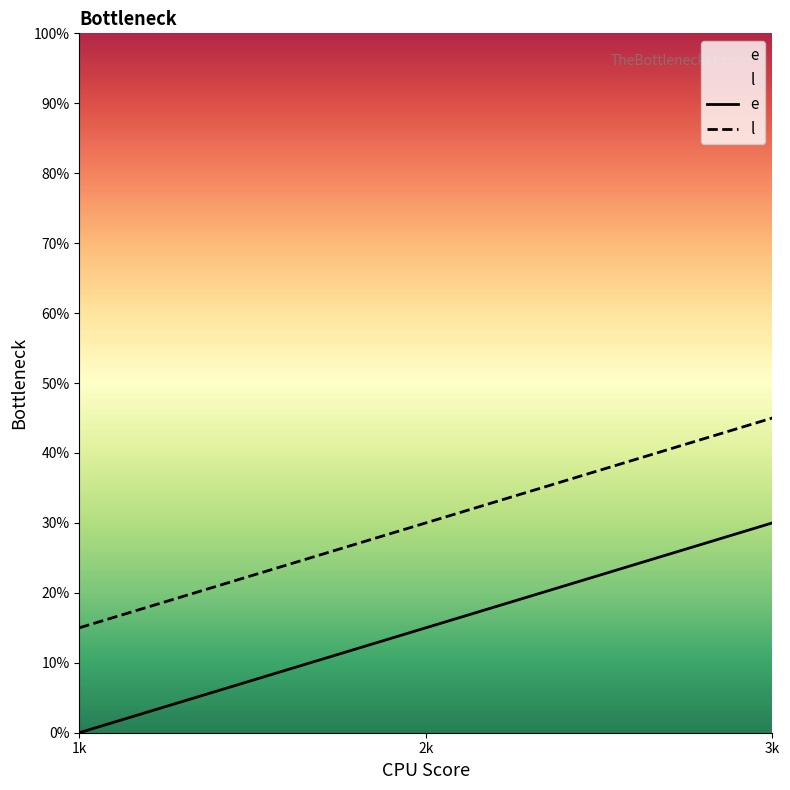

Rank the series at 2k from highest to lowest value.

l, e